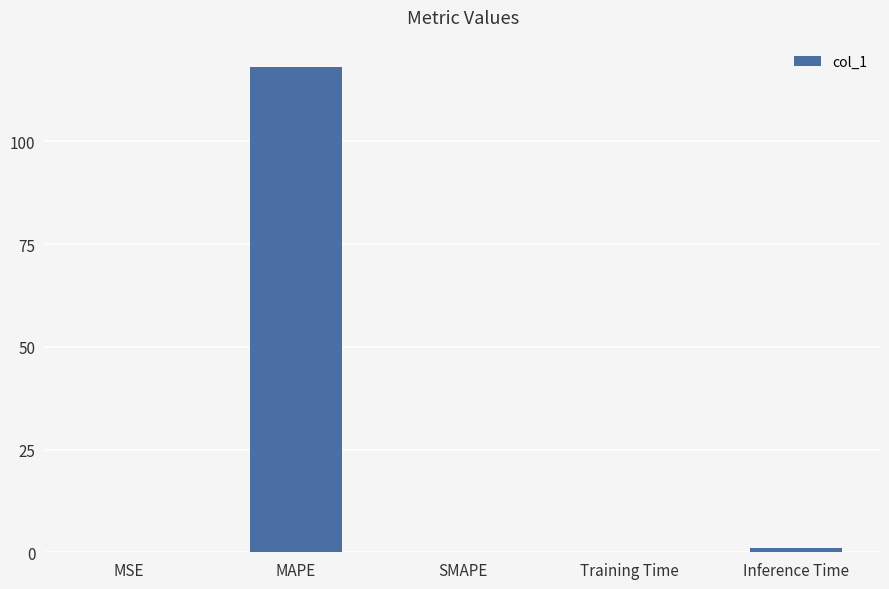

True or false: the data shows 0.0 at MSE.

True